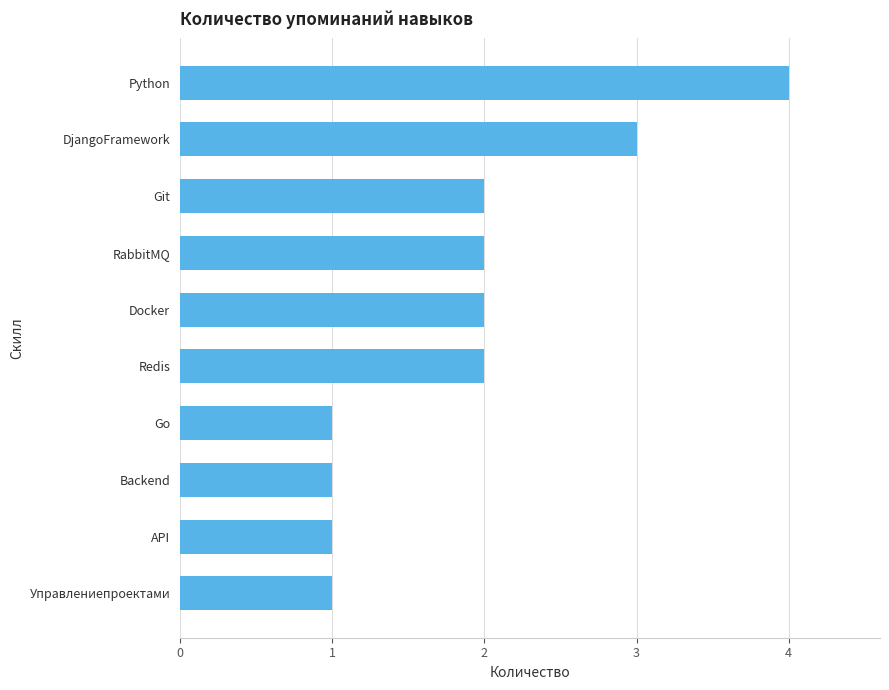

Reading bottom to top, transcribe all the data shown in this chart.

Управлениепроектами=1	API=1	Backend=1	Go=1	Redis=2	Docker=2	RabbitMQ=2	Git=2	DjangoFramework=3	Python=4